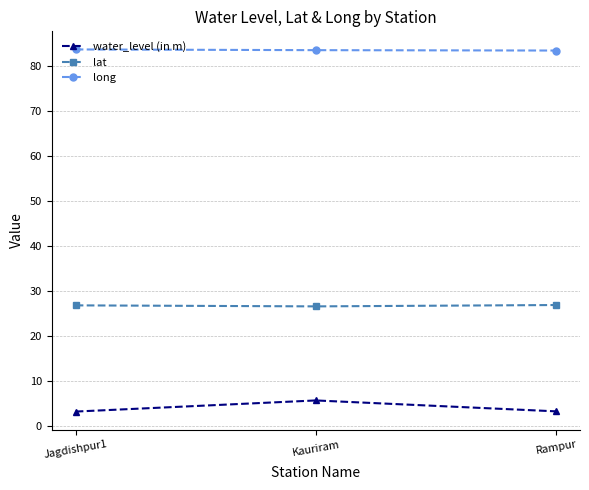

How many series are shown in this chart?

3